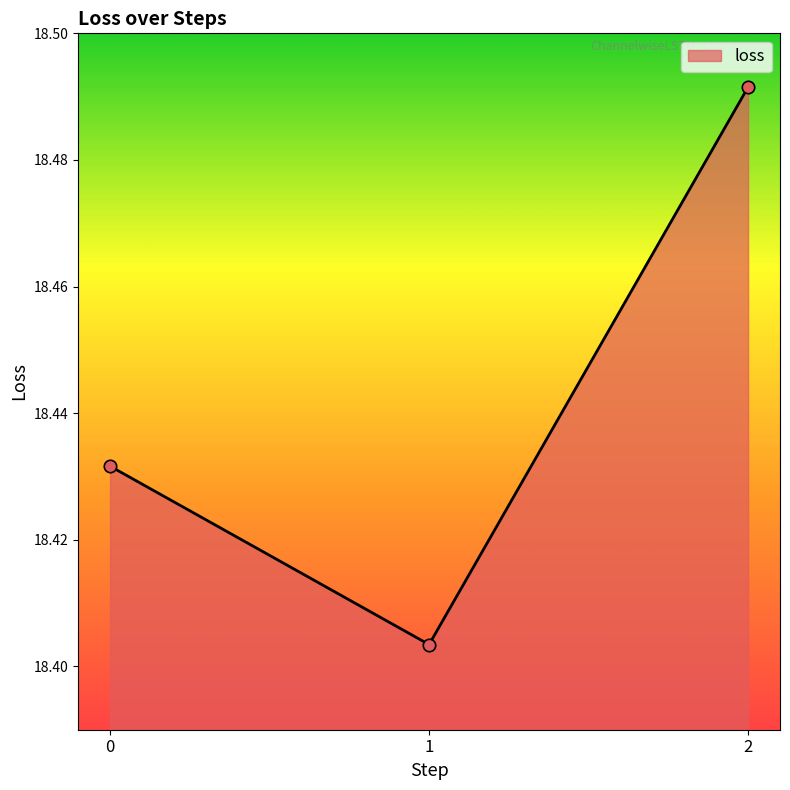

What is the change in value from 1 to 2?

+0.1